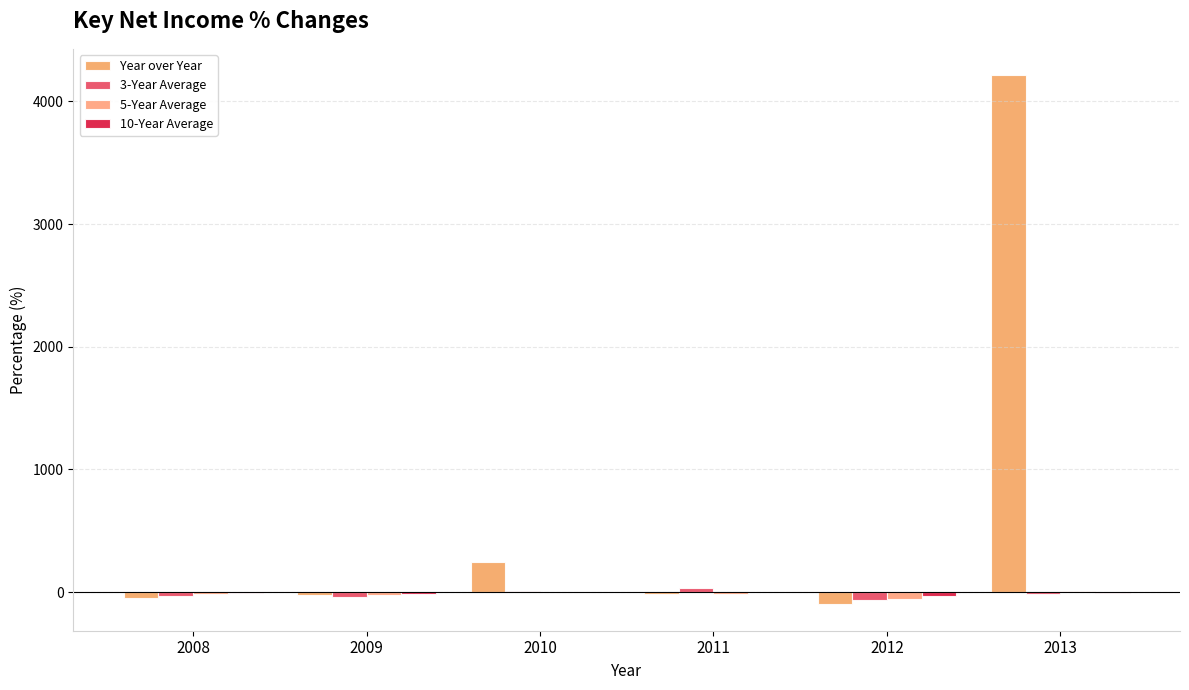

How many groups of bars are there?

6